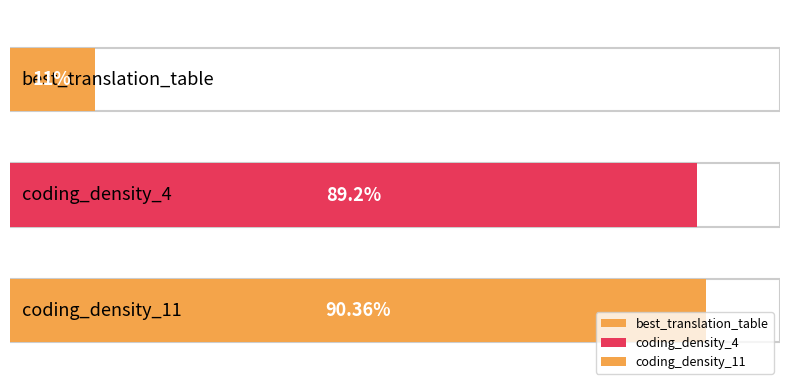

What is the difference between the second highest and minimum values?

78.2